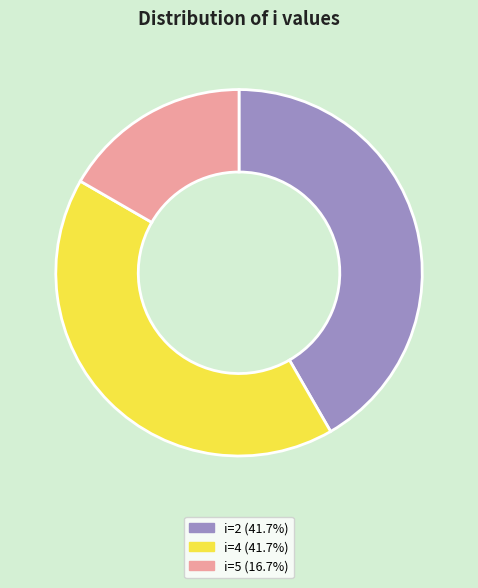

Is there any slice that represents more than half of the pie?

No